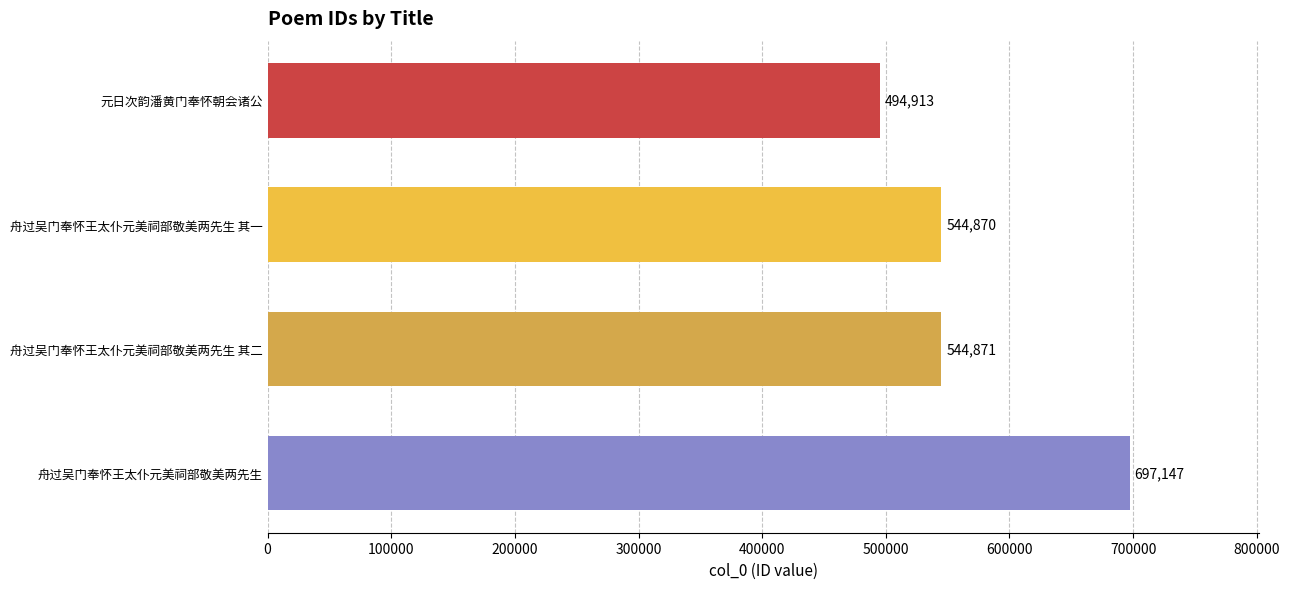

List the labels in order of value, smallest first.

元日次韵潘黄门奉怀朝会诸公, 舟过吴门奉怀王太仆元美祠部敬美两先生 其一, 舟过吴门奉怀王太仆元美祠部敬美两先生 其二, 舟过吴门奉怀王太仆元美祠部敬美两先生